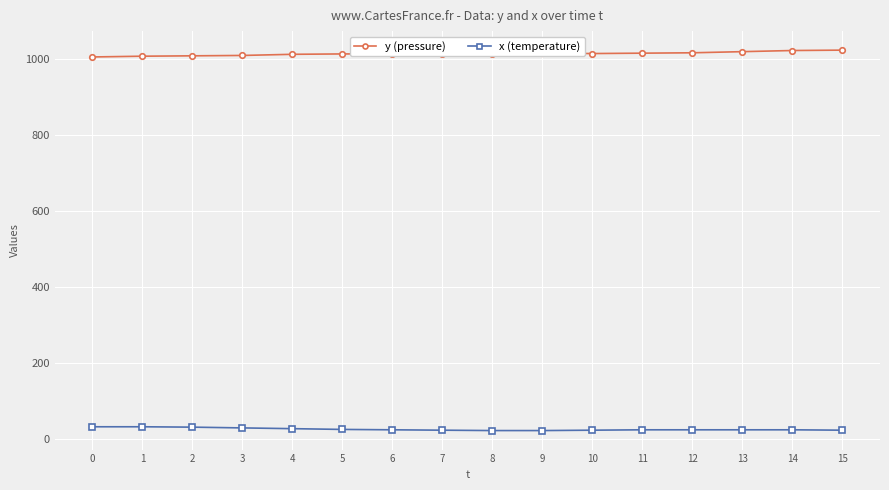

What is the value of the y (pressure) point at the 4th from the left?

1010